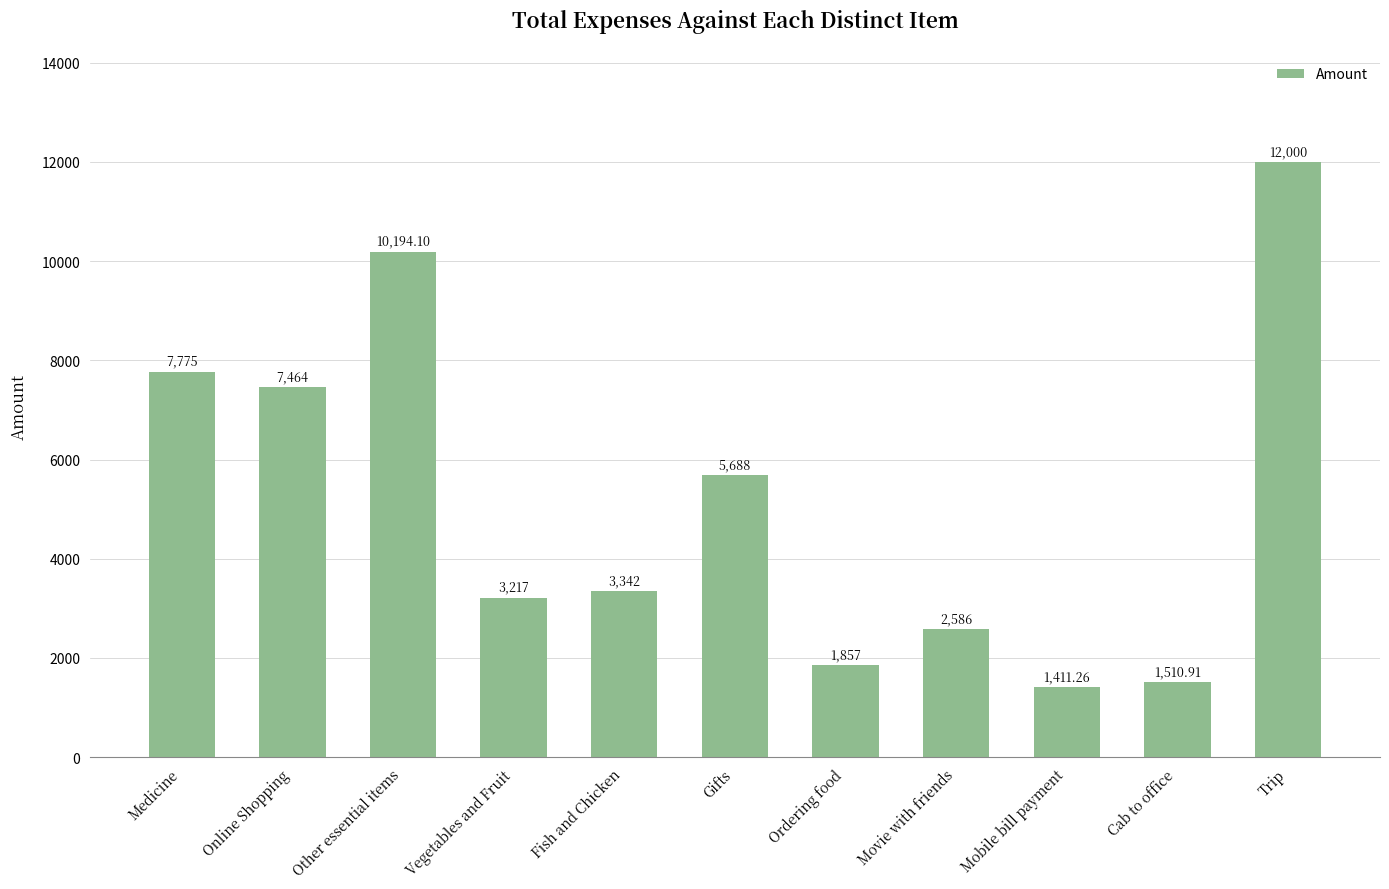

How many values are below 3342?

5